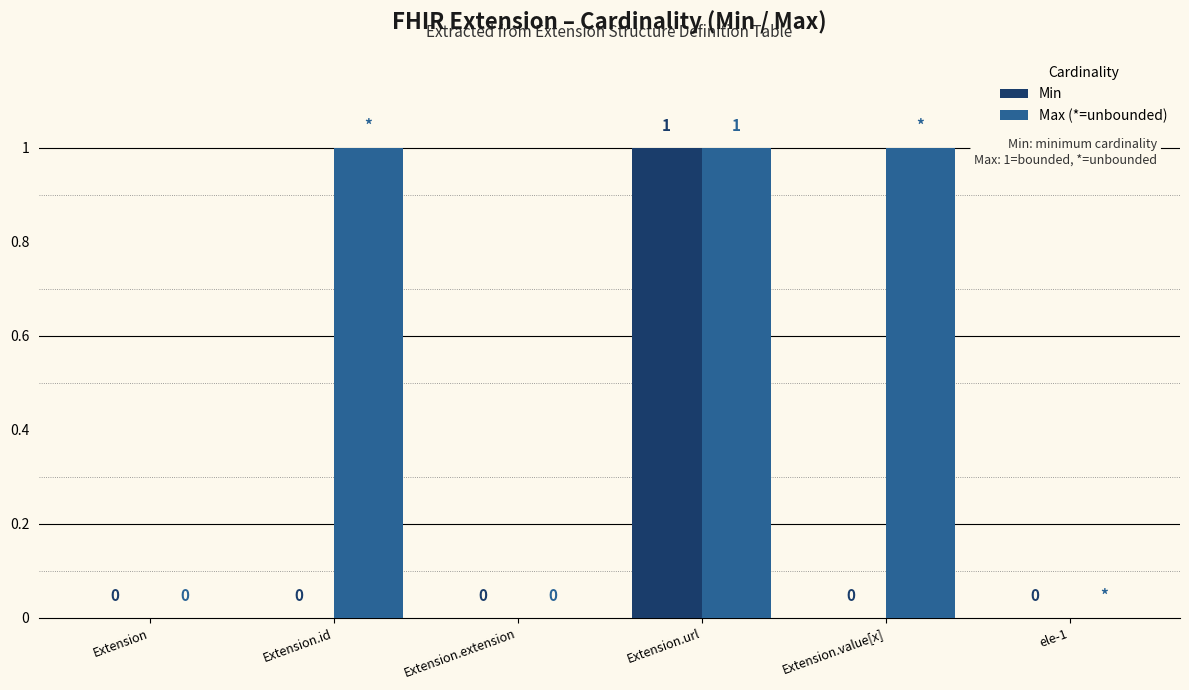

How many Min values are between 0 and 1?

6